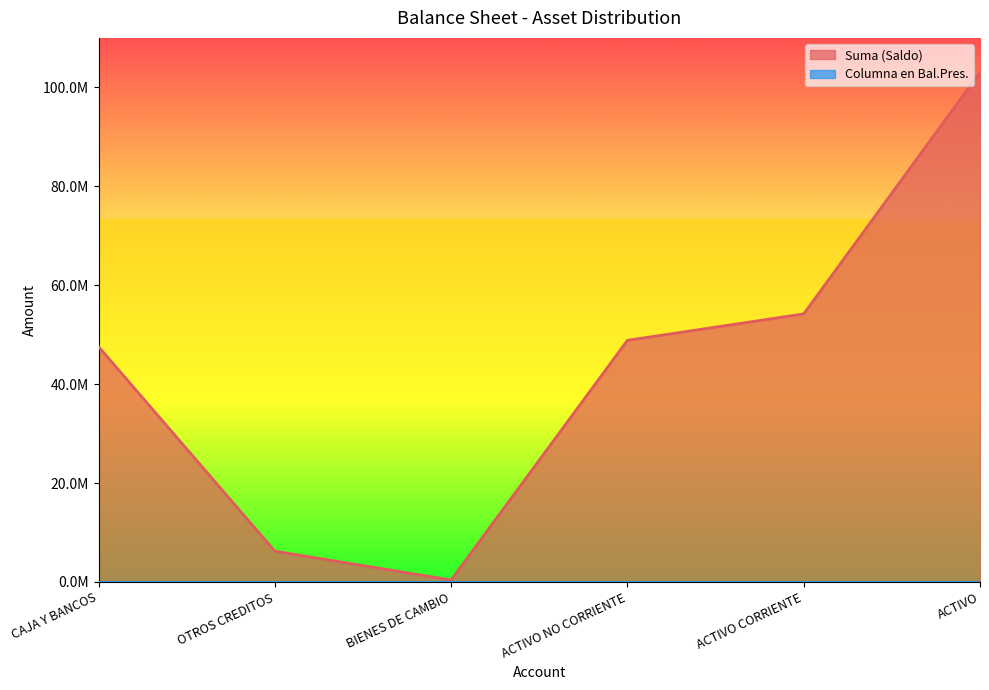

Reading right to left, extract all data points from this chart.

Suma (Saldo): 103040796.4	54191280.9	48849515.5	399309.2	6217573.9	47574397.8
Columna en Bal.Pres.: 1.0	2.0	2.0	3.0	3.0	3.0